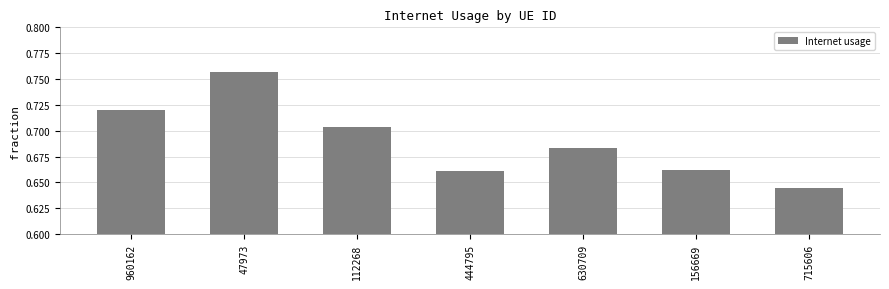

What is the label of the 7th bar from the left?

715606